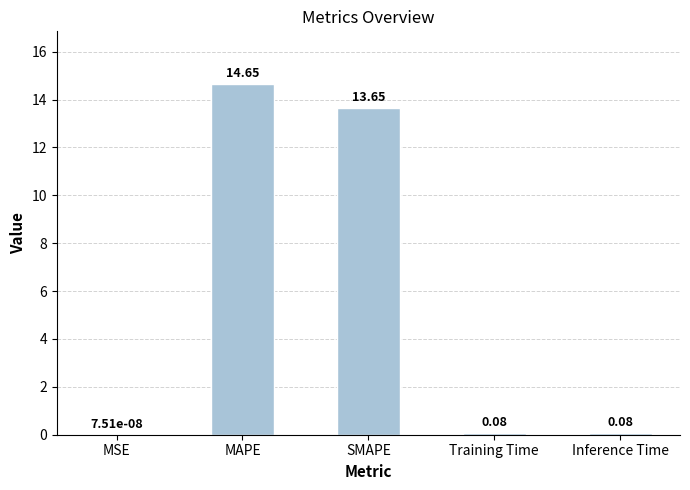

Which label corresponds to the largest value in the chart?

MAPE